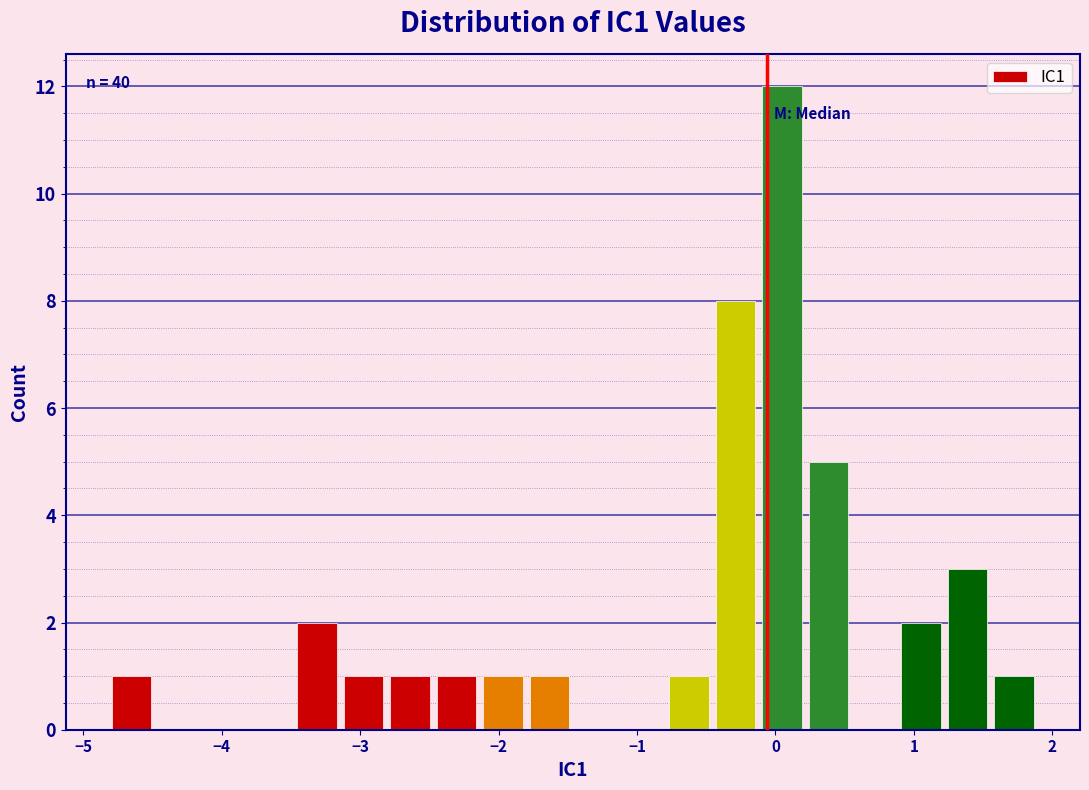

Read against the x-axis, roughly where is the centre of the tallest bar?

0.0